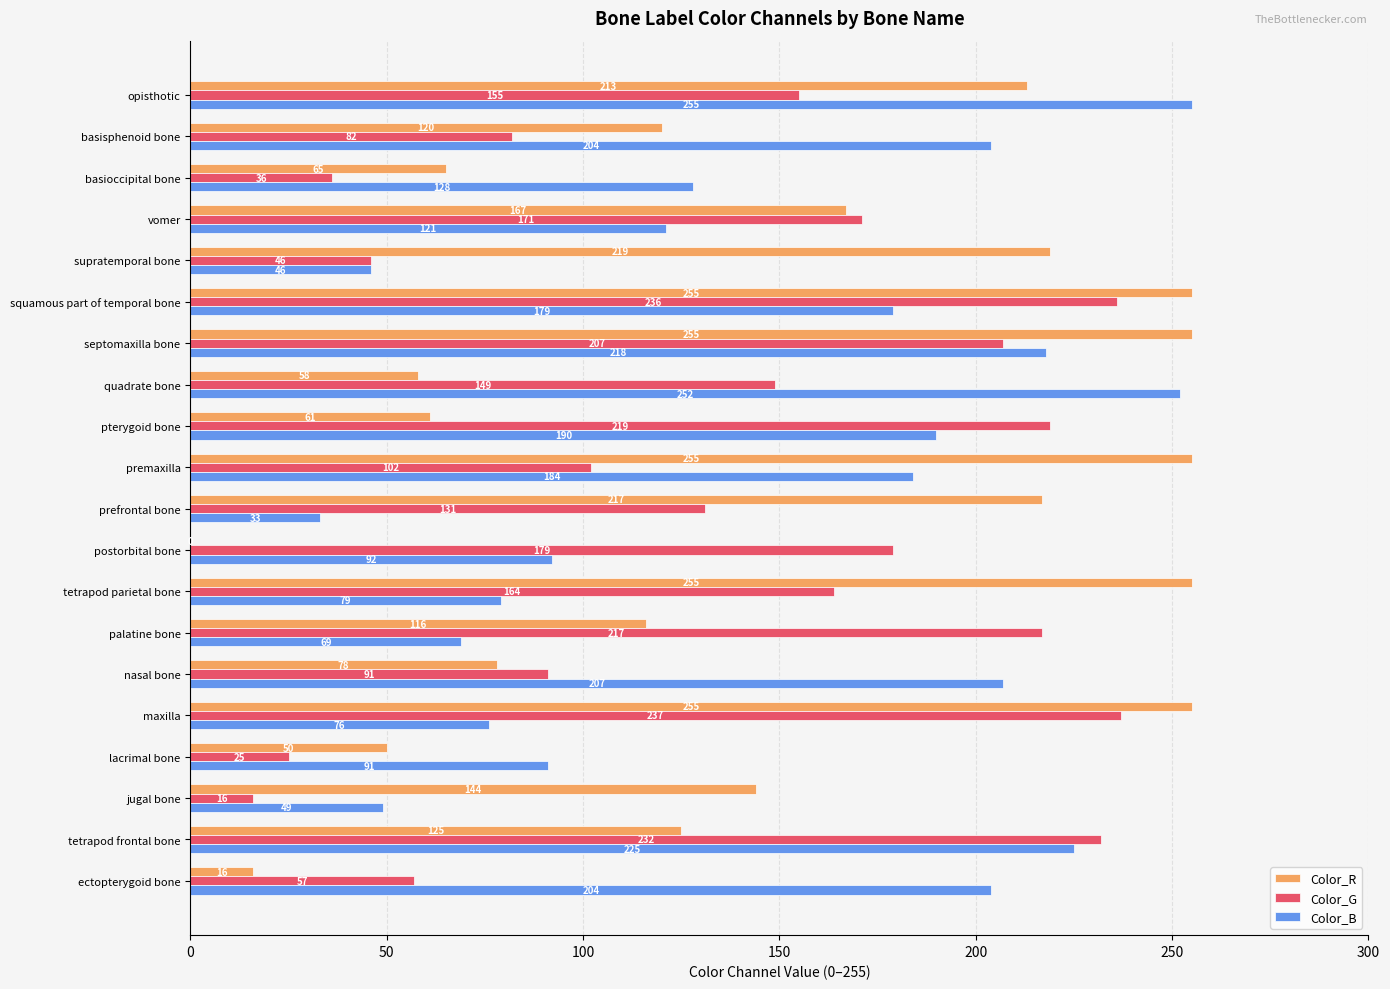

What are all the series names shown in the legend?

Color_R, Color_G, Color_B